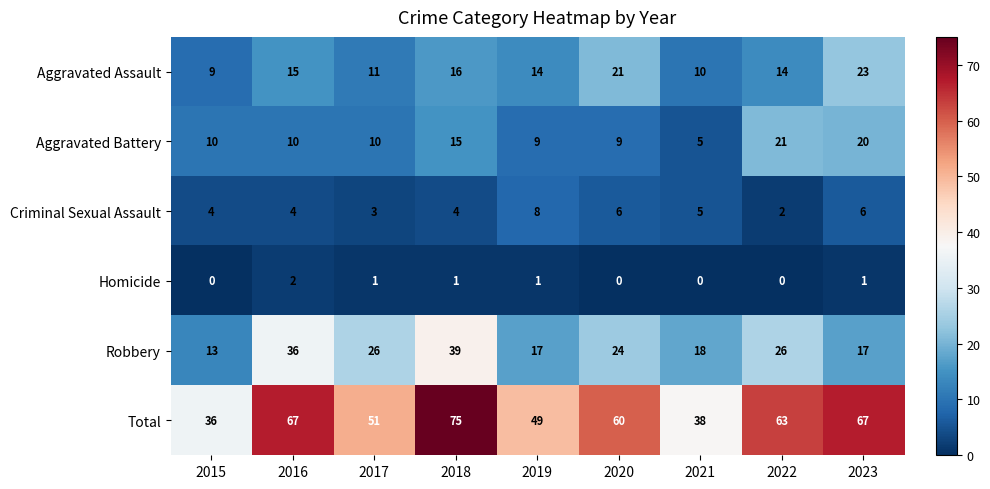

How many series are shown in this chart?

6